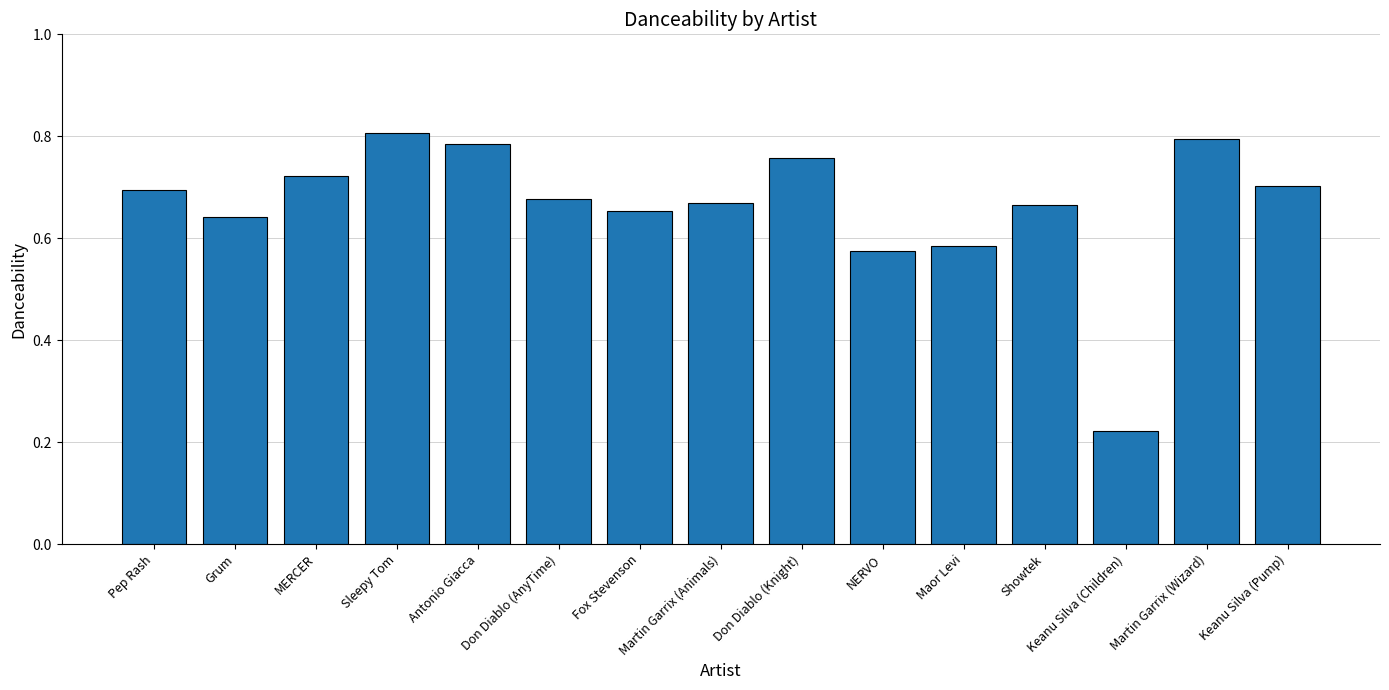

What position from the left is Fox Stevenson?

7